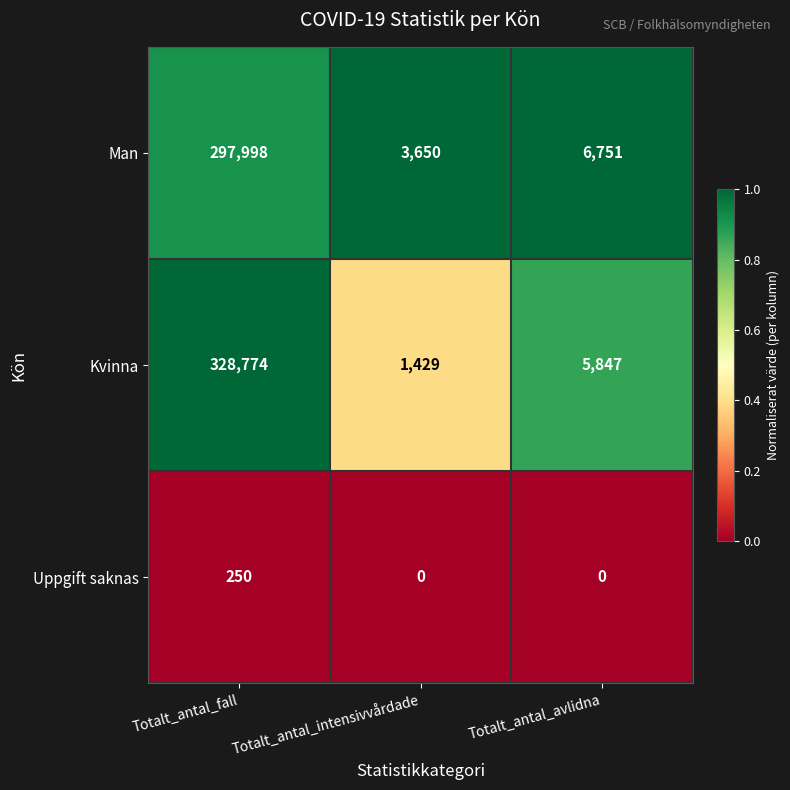

Which series has the largest total across all categories?

Kvinna